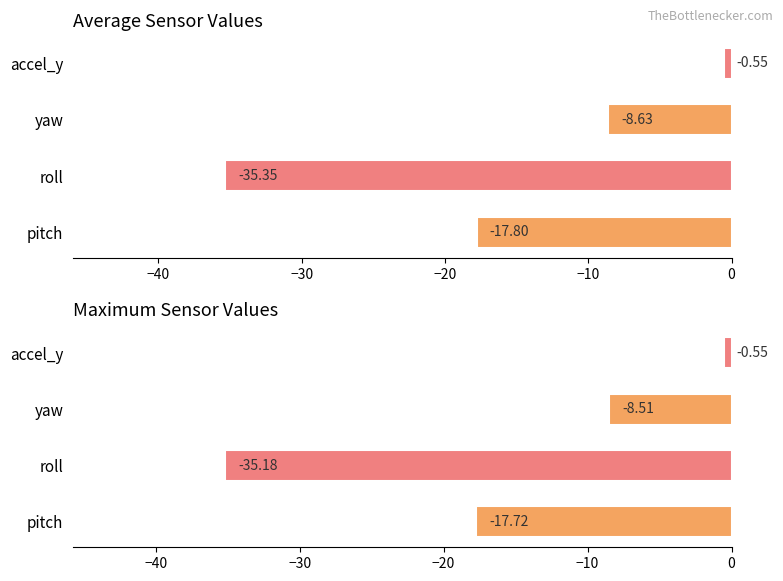

What is the value of the Maximum utilization bar at the 1st from the left?

-17.7